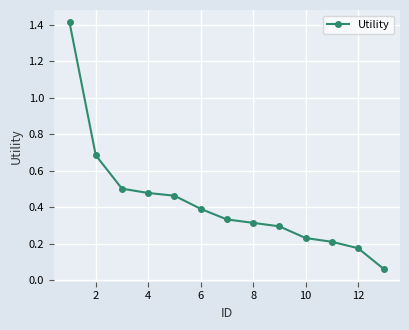

What is the difference between the maximum and second lowest values?

1.2